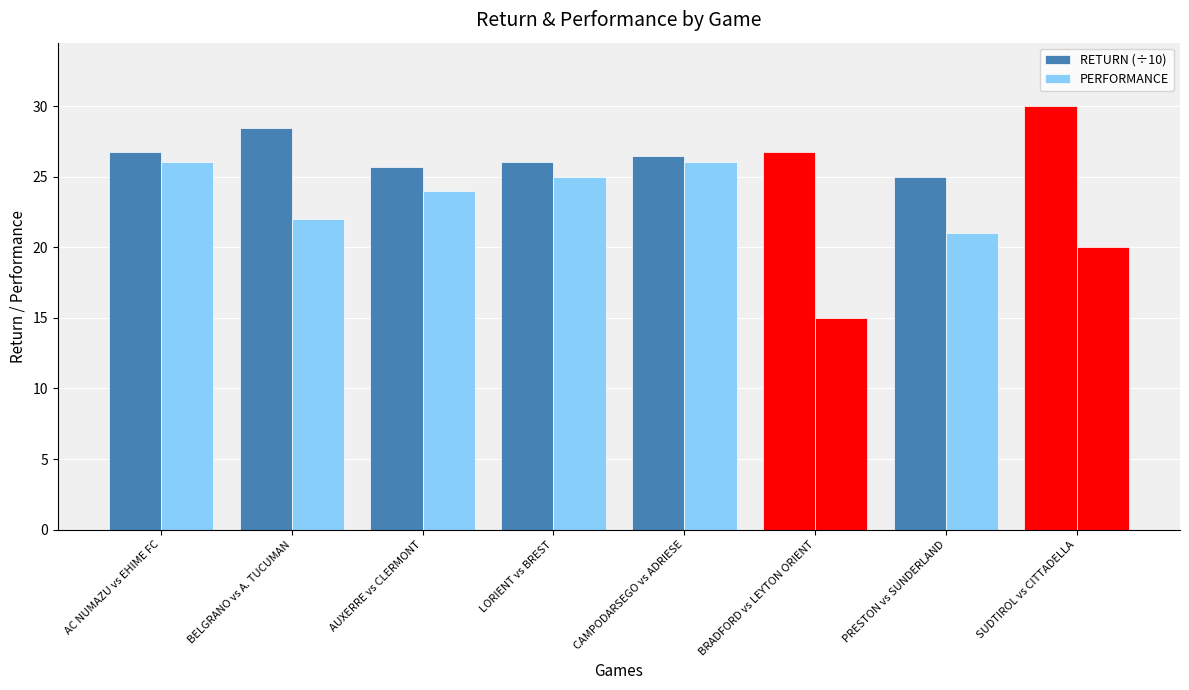

How many bars are there in each group?

2